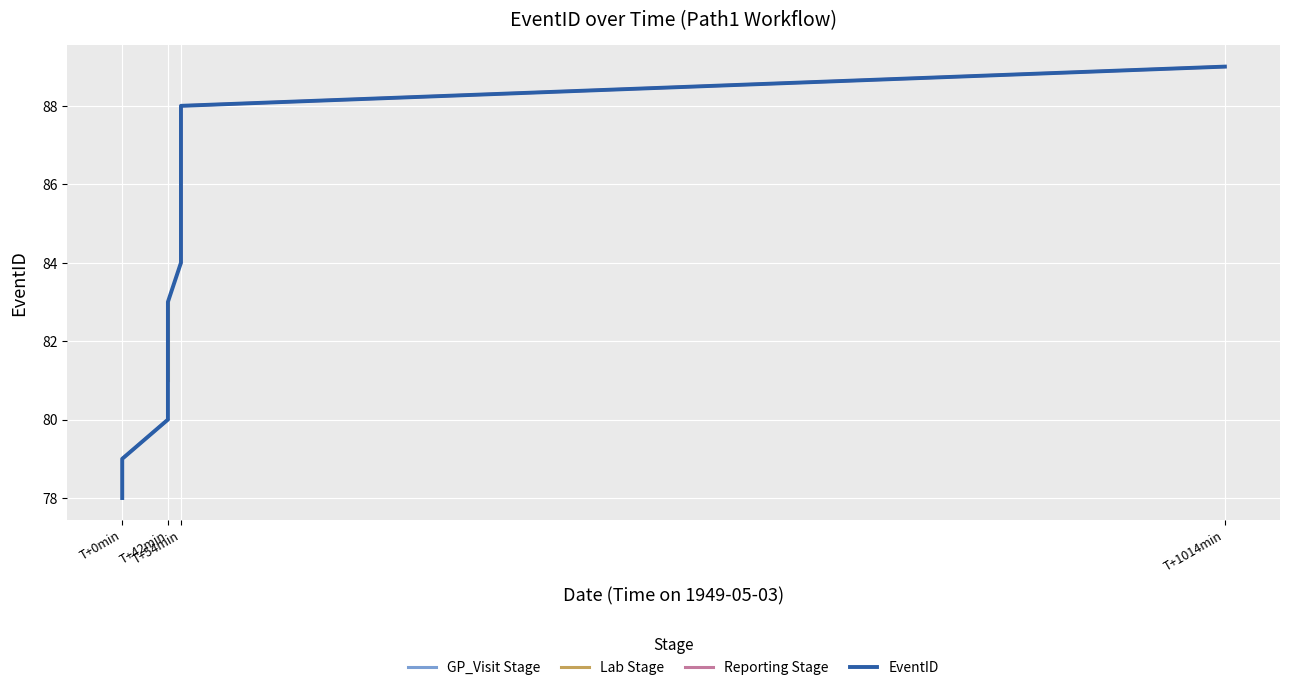

What is the sum of the values at 1949-05-03T00:42:00 and 1949-05-03T00:54:00?

169